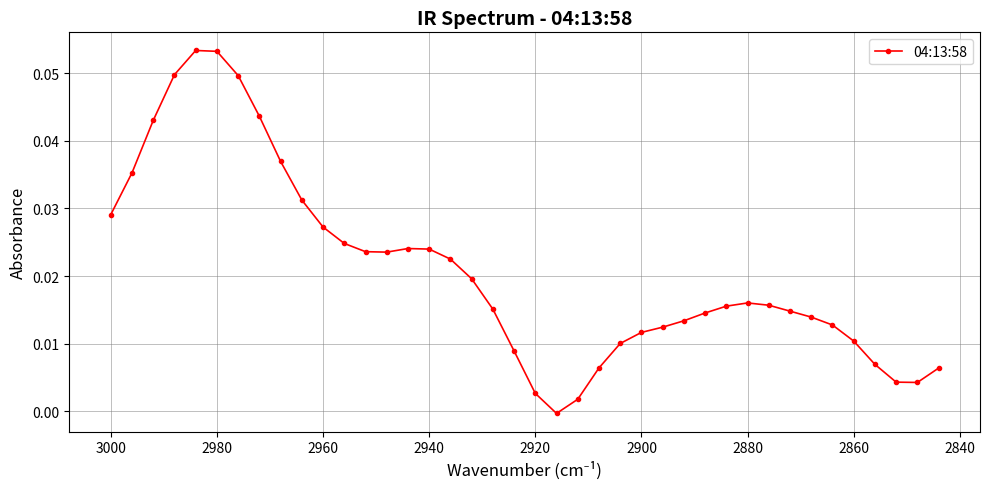

How many distinct data groups are displayed?

1